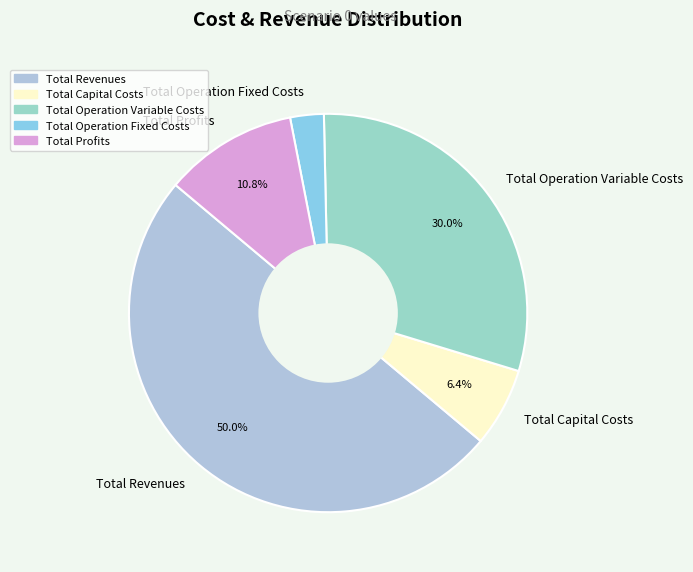

Is it true that Total Revenues is 61% of the pie?

False